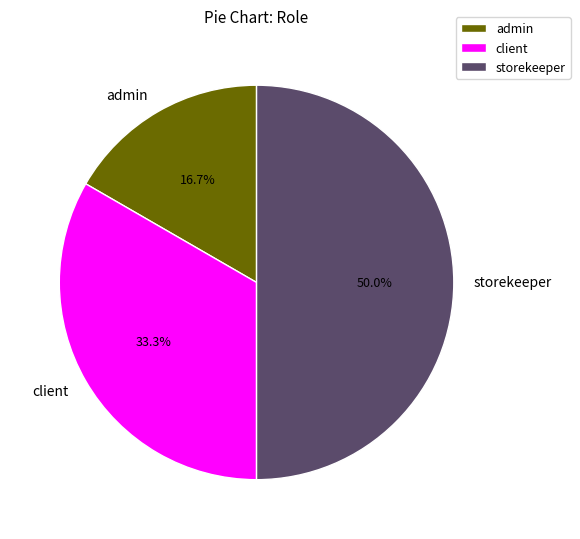

To the nearest percent, what is the difference between the storekeeper and admin slice percentages?

33%